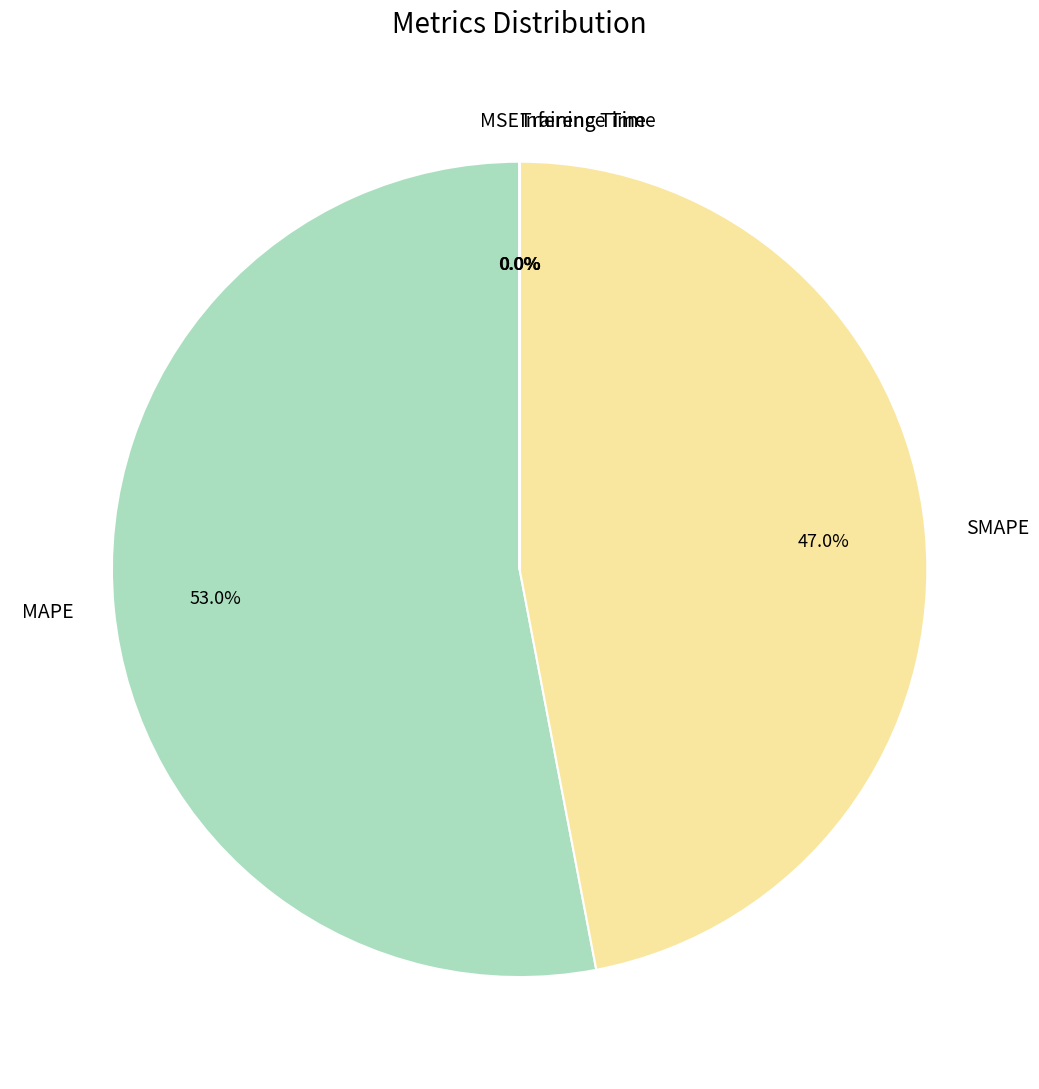

What percentage is NOT represented by MAPE?

47.0%